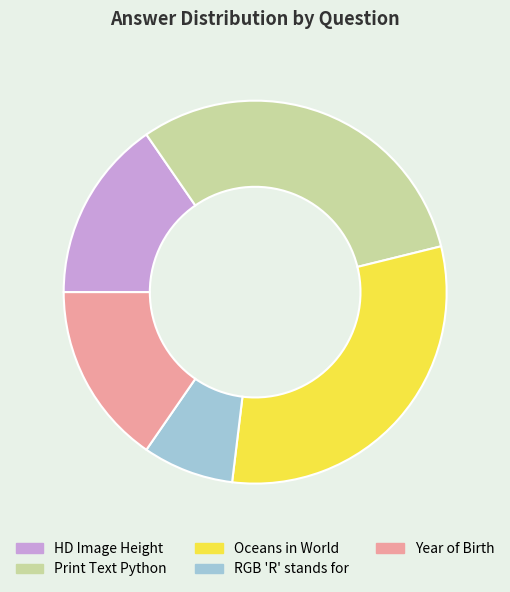

The RGB 'R' stands for slice represents 8% of the pie. True or false?

True